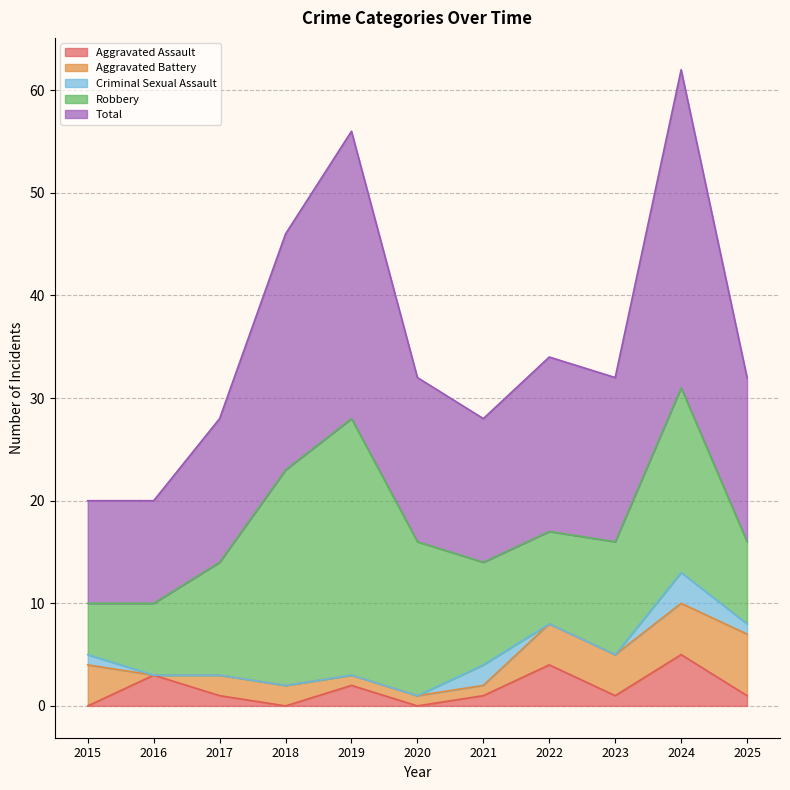

What is the value of the Total point at the 3rd from the left?

14